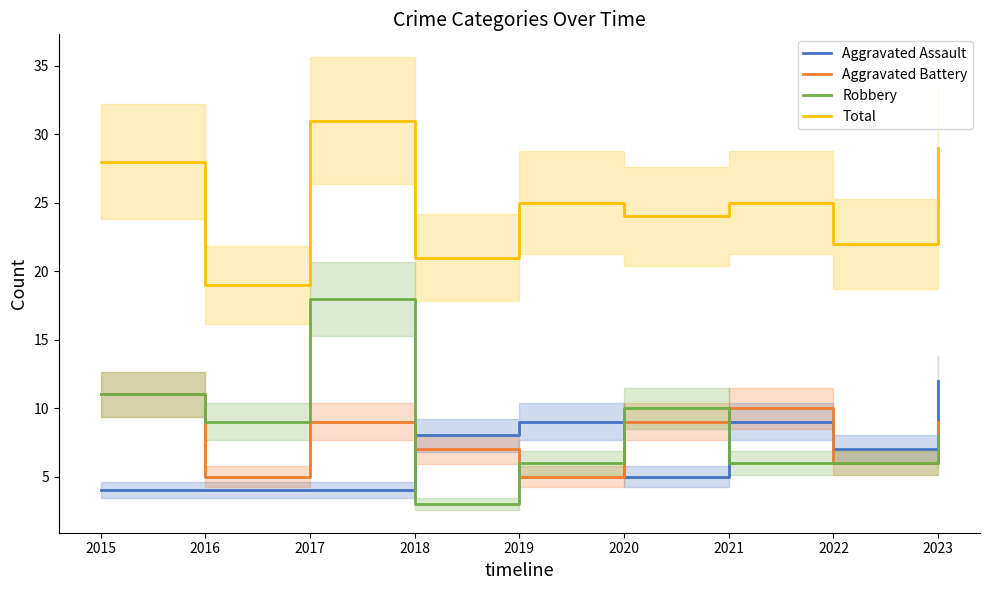

Which category has the lowest value across all series?

2018